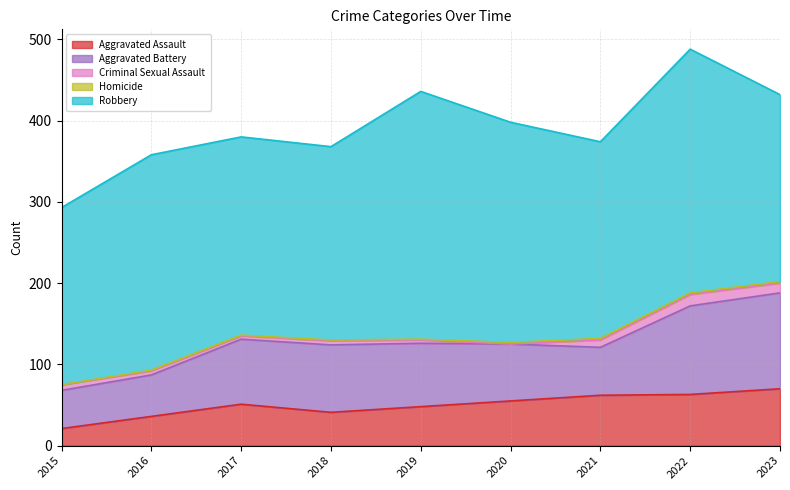

Which category has the lowest value in the Aggravated Assault series?

2015